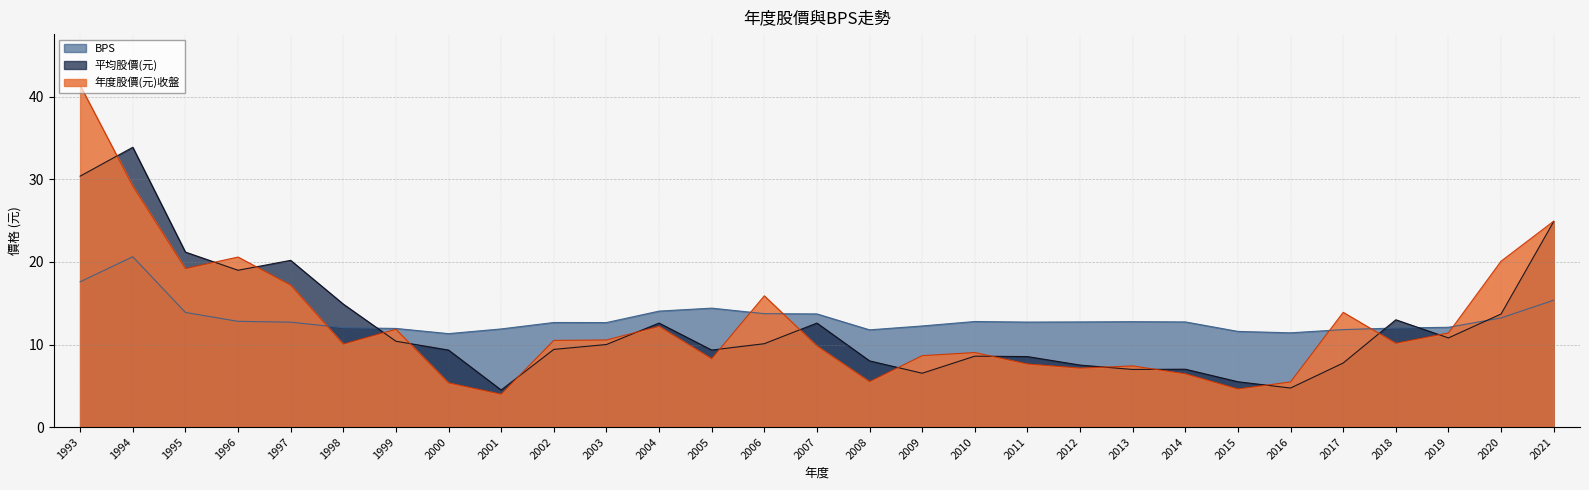

How many data points in 平均股價(元) are above 10?

14